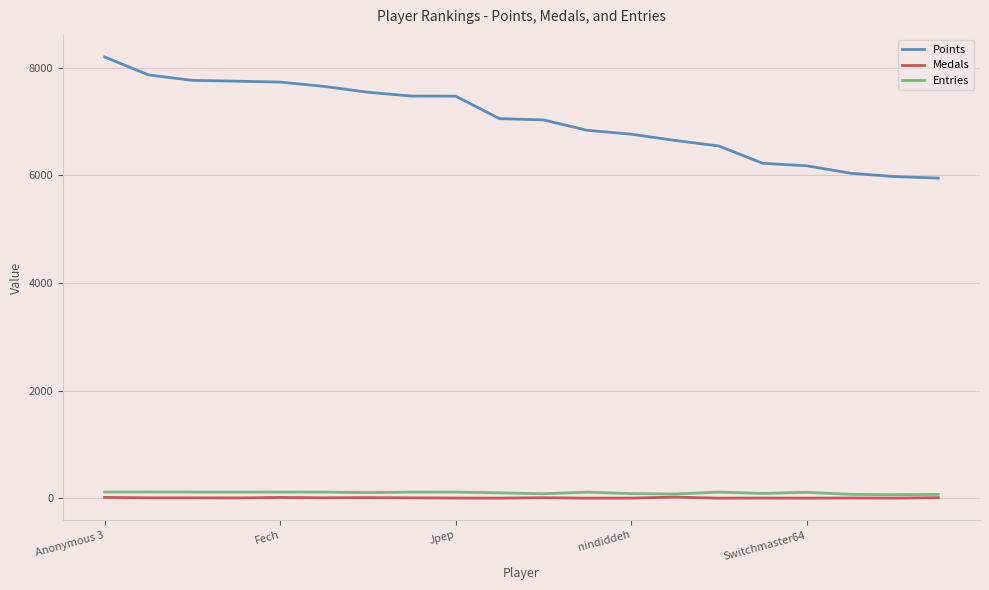

What is the minimum value for Points?

5947